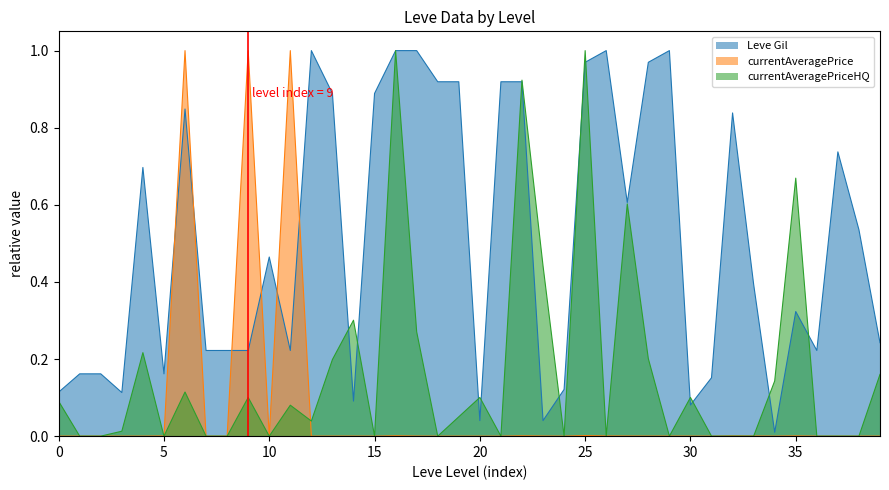

Is the value of currentAveragePrice at 30 greater than the value of Leve Gil at 13?

Yes